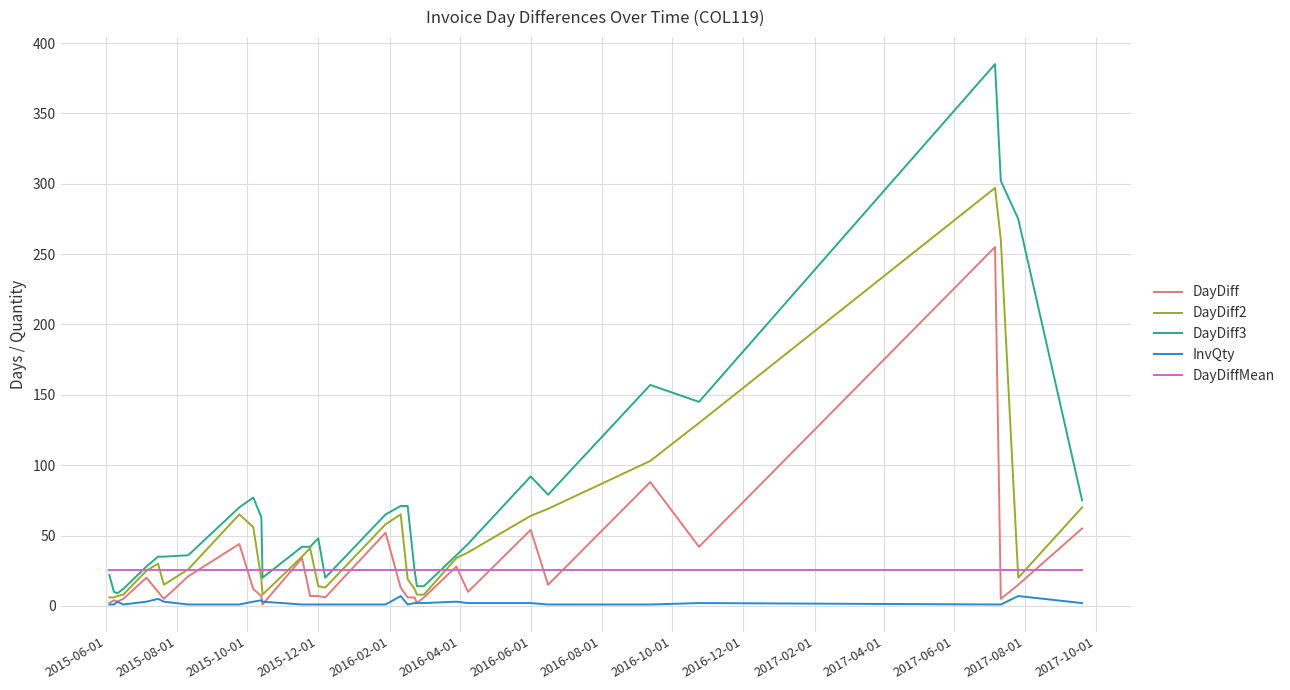

What is the maximum value for DayDiffMean?

25.3